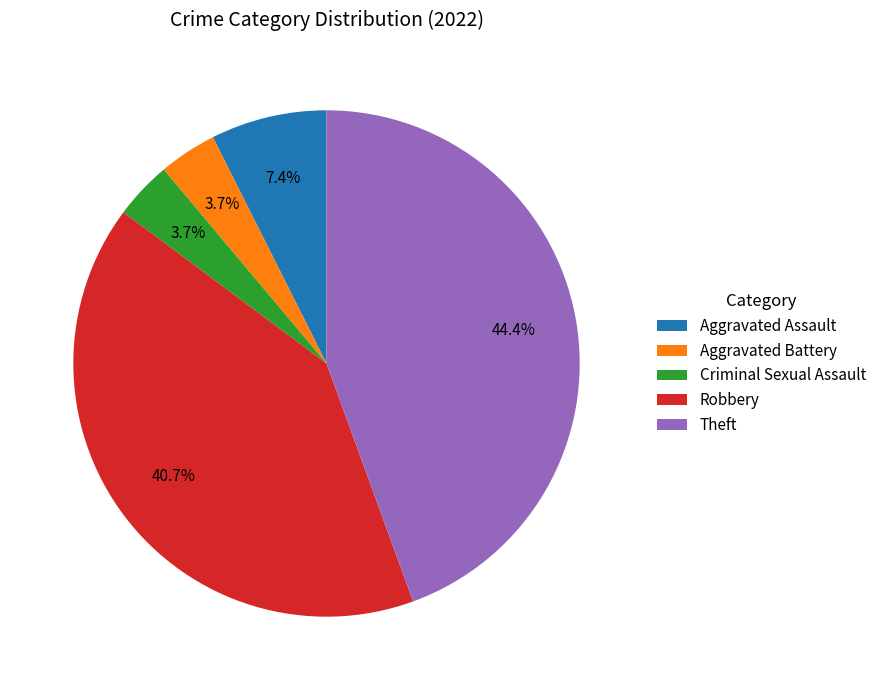

How much of the chart is everything except Aggravated Battery?

96.3%